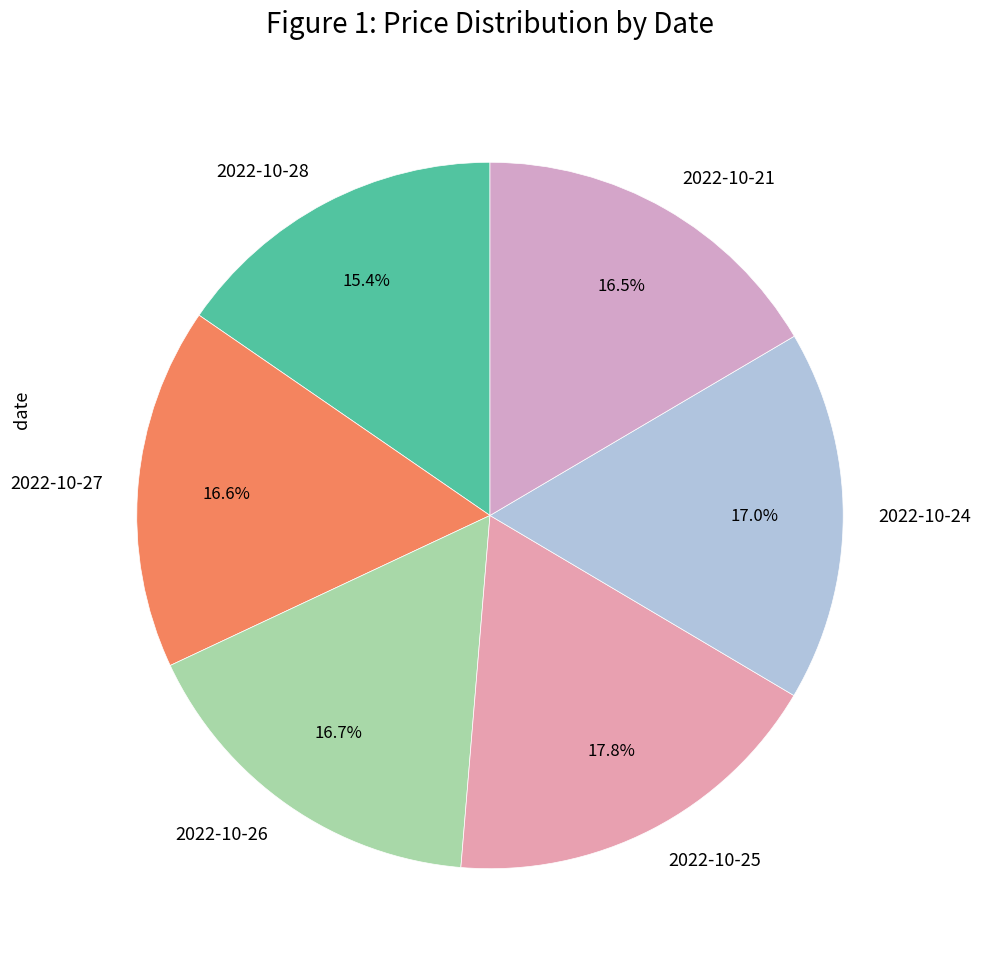

Is it true that 2022-10-21 is 2% of the pie?

False